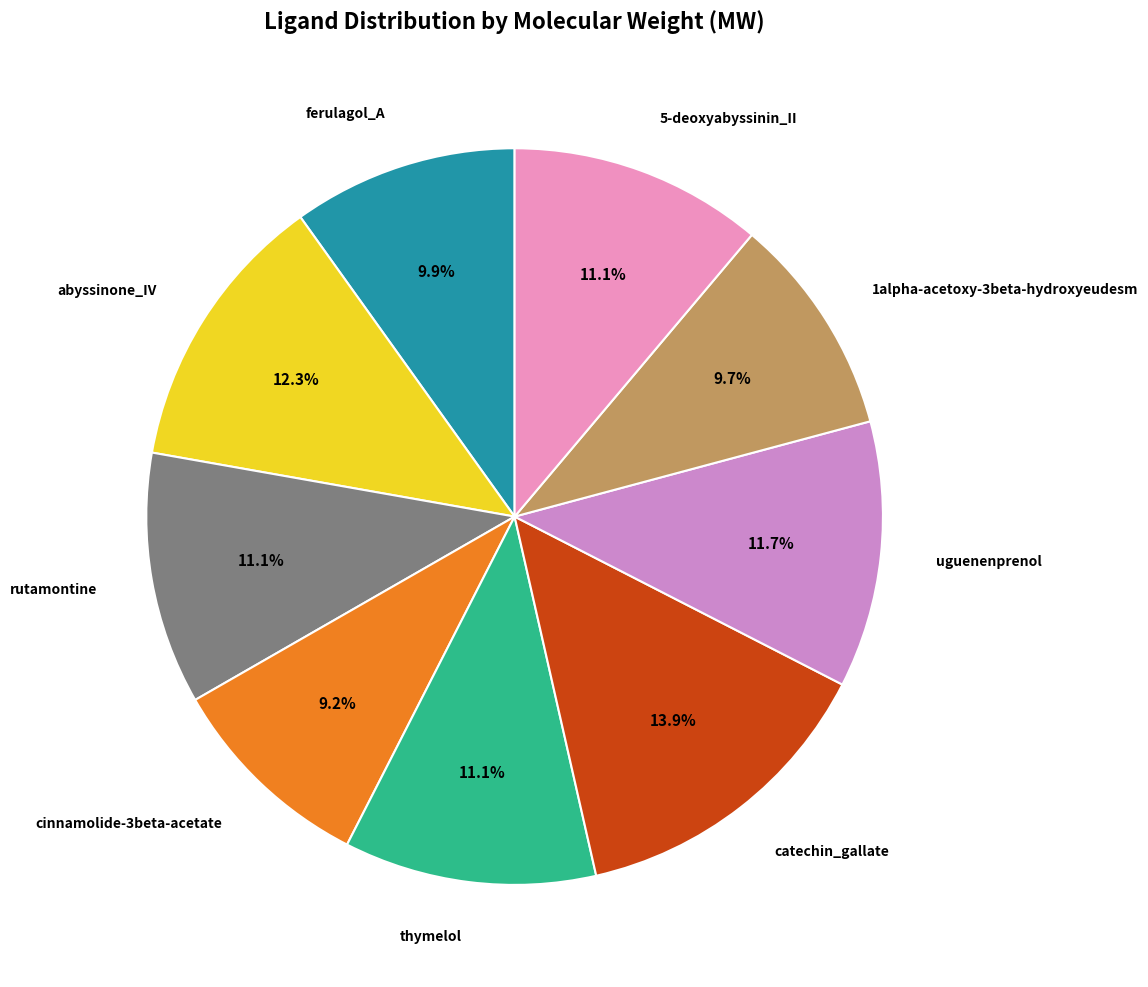

Is there a majority slice in this chart?

No